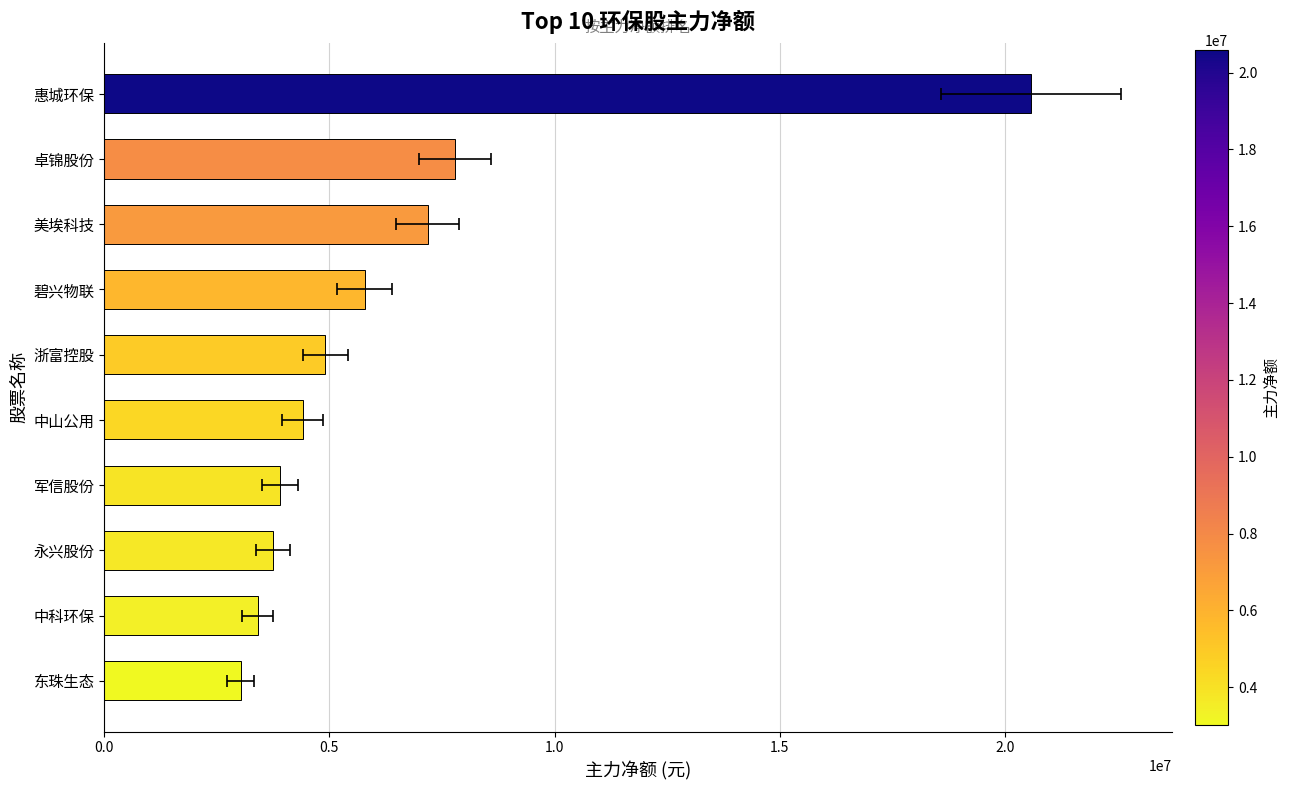

Which has a higher value, 美埃科技 or 中科环保?

美埃科技